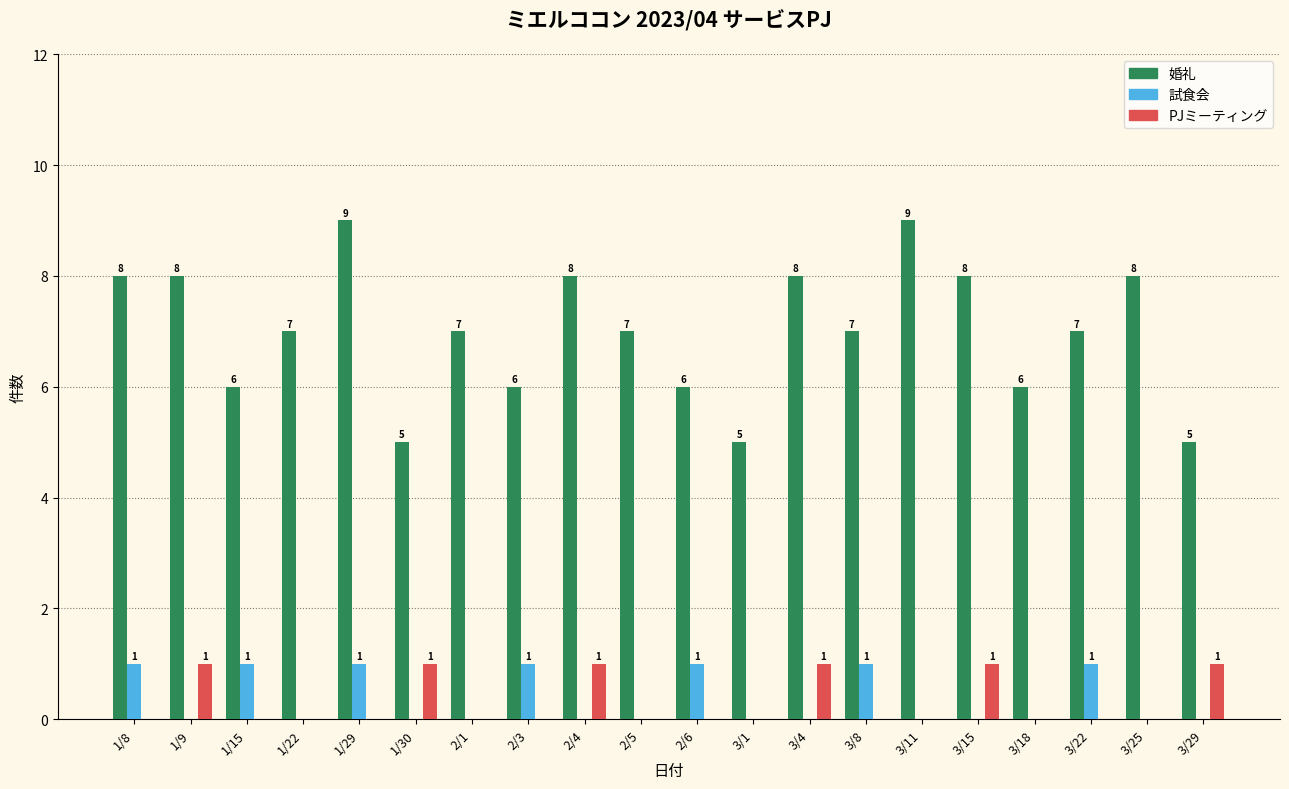

What is the greatest value displayed?

9